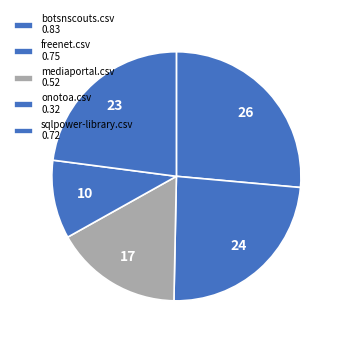

To the nearest percent, what percentage of the pie is botsnscouts.csv?

26%